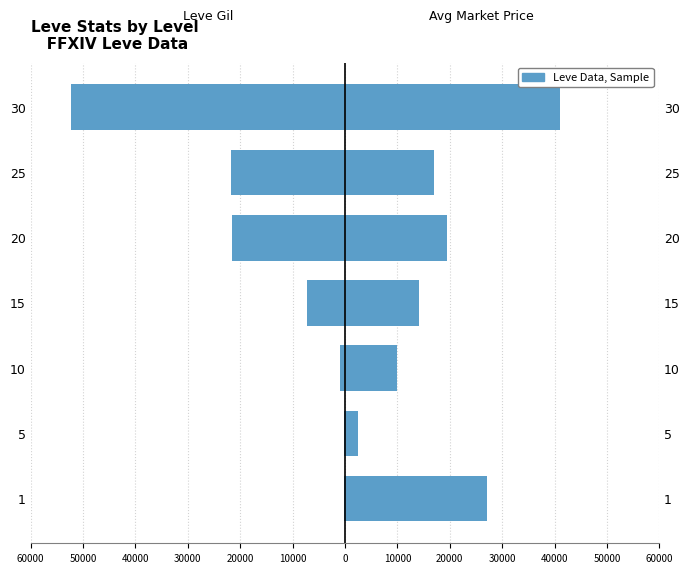

The value at 20 is -7490. True or false?

False